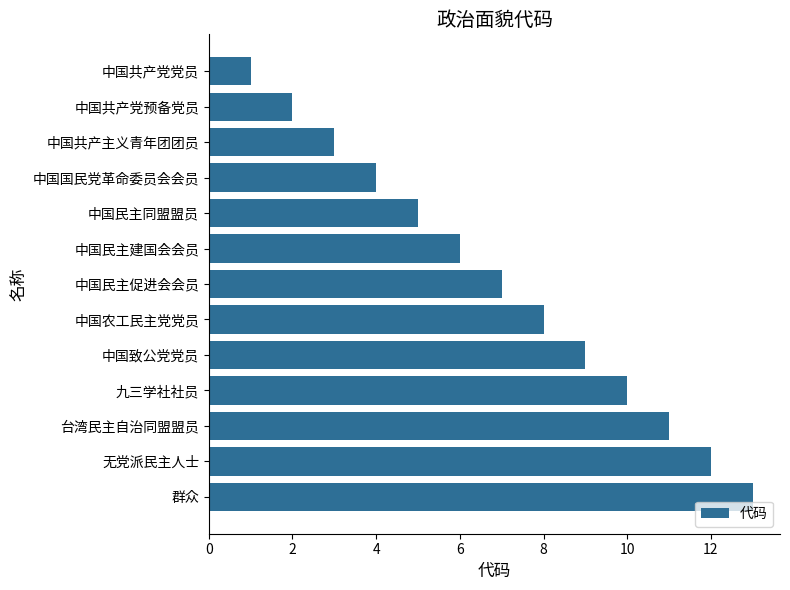

What is the difference between the maximum and second lowest values?

11